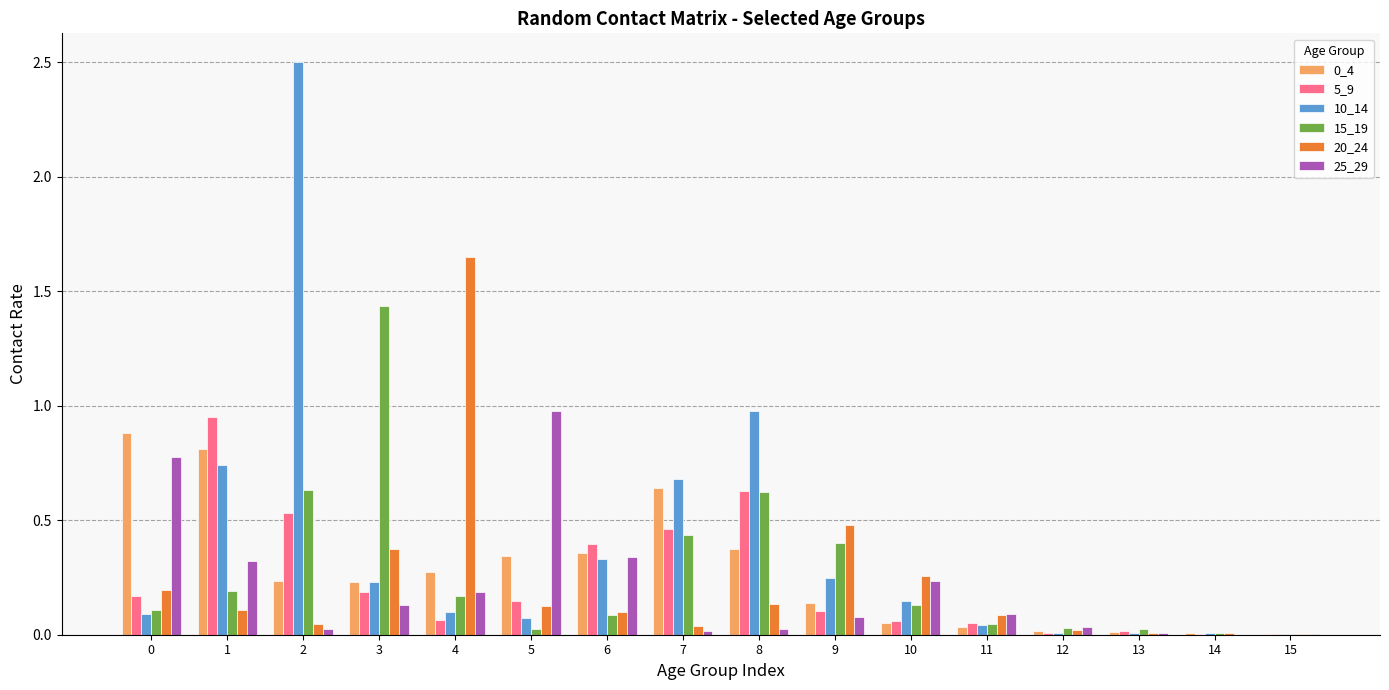

Is the value of 5_9 at 3 greater than the value of 0_4 at 9?

Yes